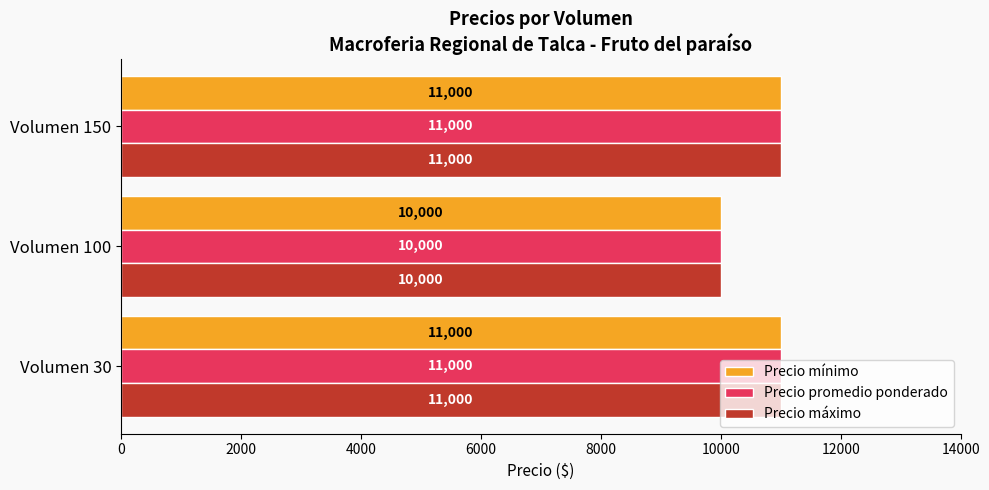

Is it true that Precio mínimo equals 5860 at Volumen 100?

False